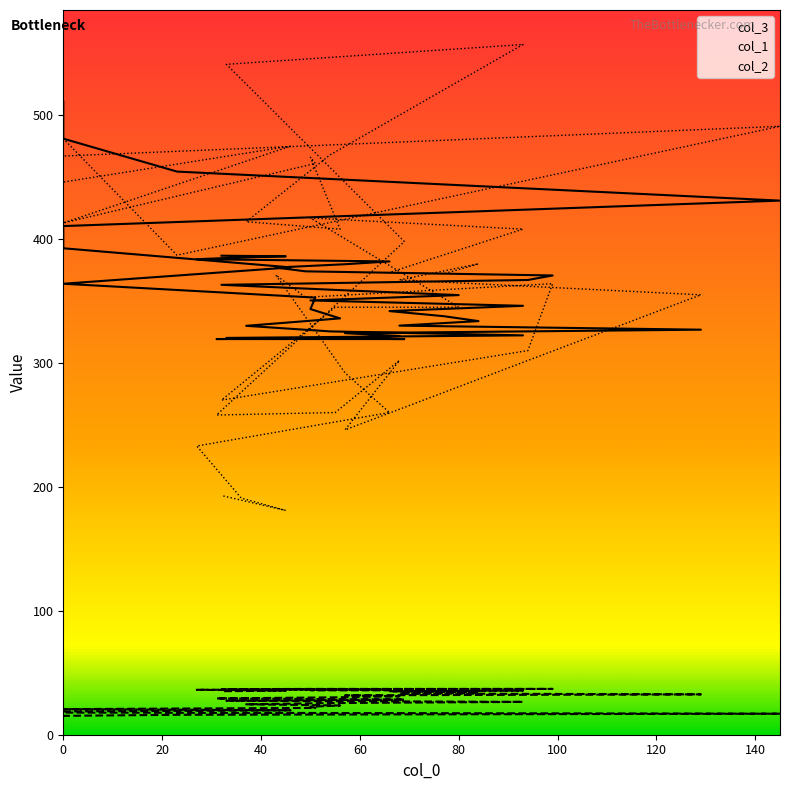

What is the average value of the col_2 series?

370.8